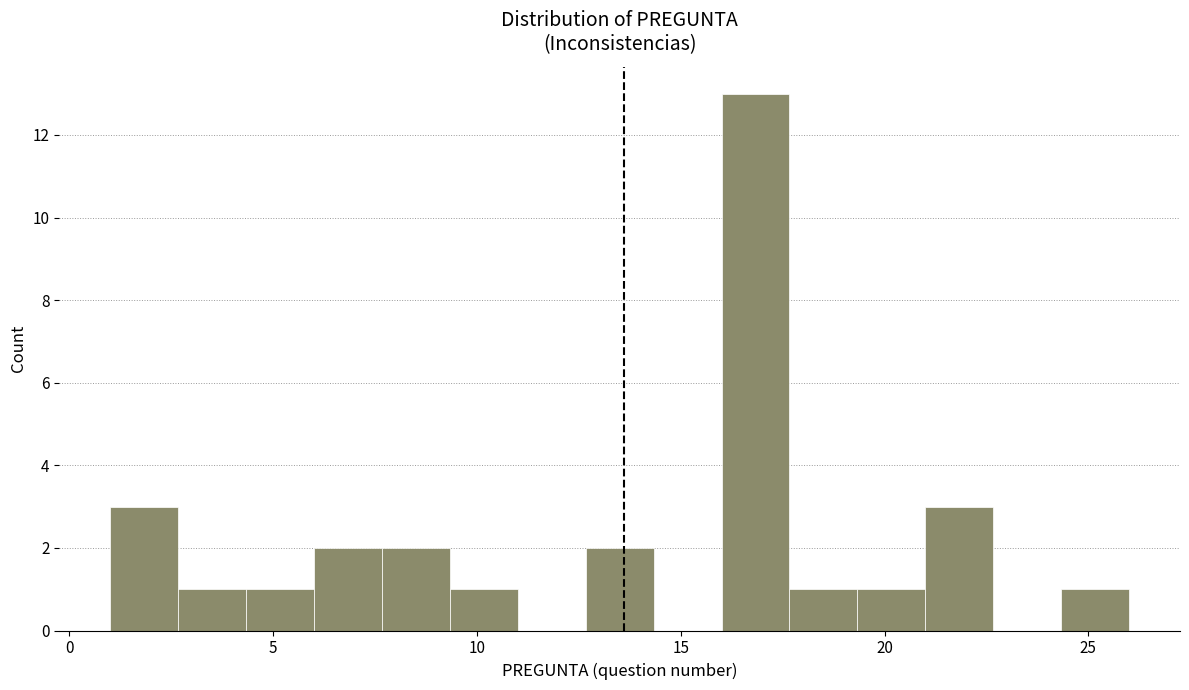

Around what value on the x-axis is the tallest bar? Give the approximate position of its centre, as read against the axis.

17.0